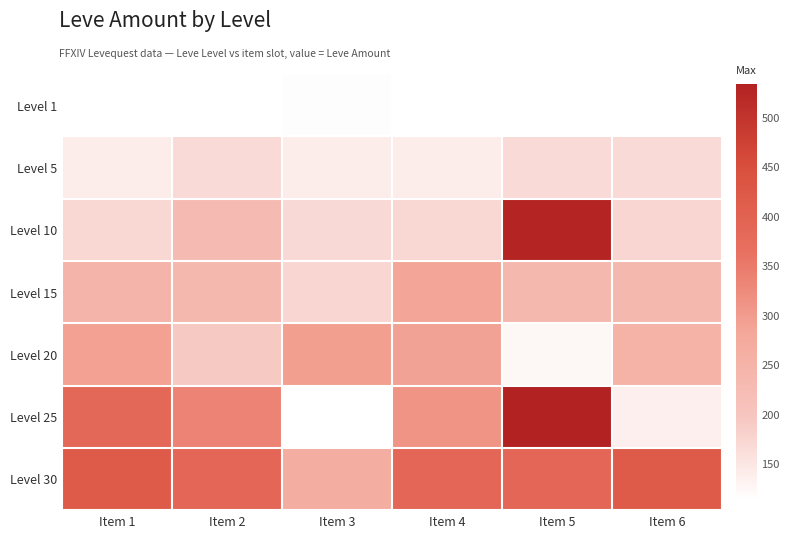

What is the total value across all series at Item 2?

1662